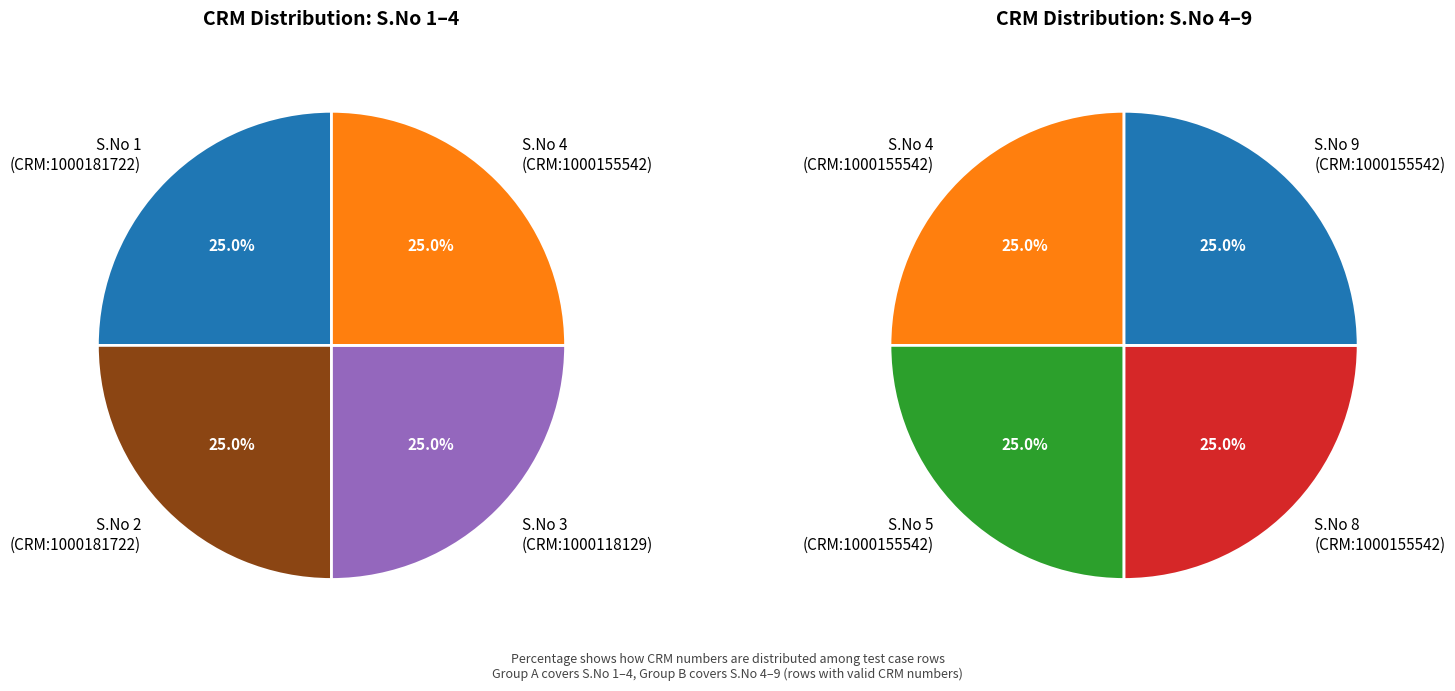

Between Row 3 and Row 8, which is larger?

Row 8